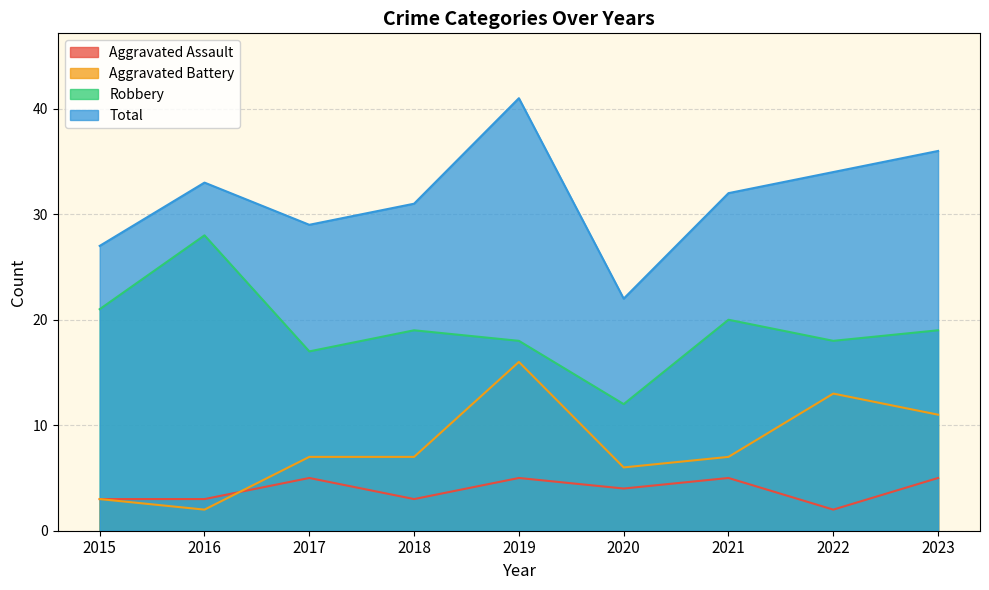

True or false: Robbery has more than 0 points higher than both neighbors.

True